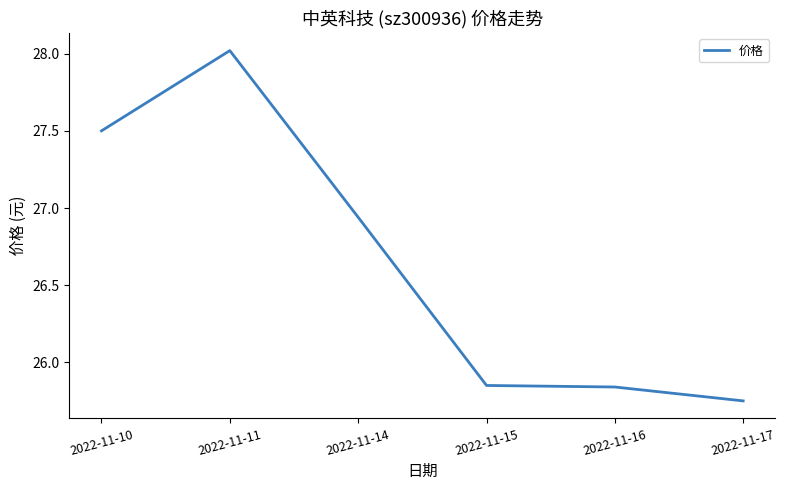

Which has a higher value, 2022-11-15 or 2022-11-10?

2022-11-10